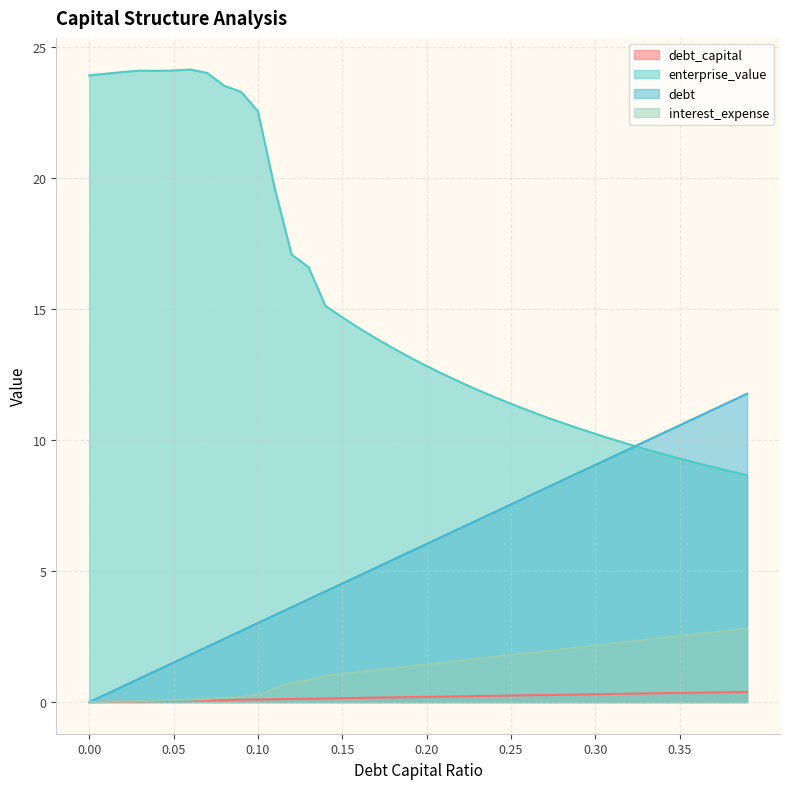

Rank the series by their maximum value, from lowest to highest.

debt_capital, interest_expense, debt, enterprise_value